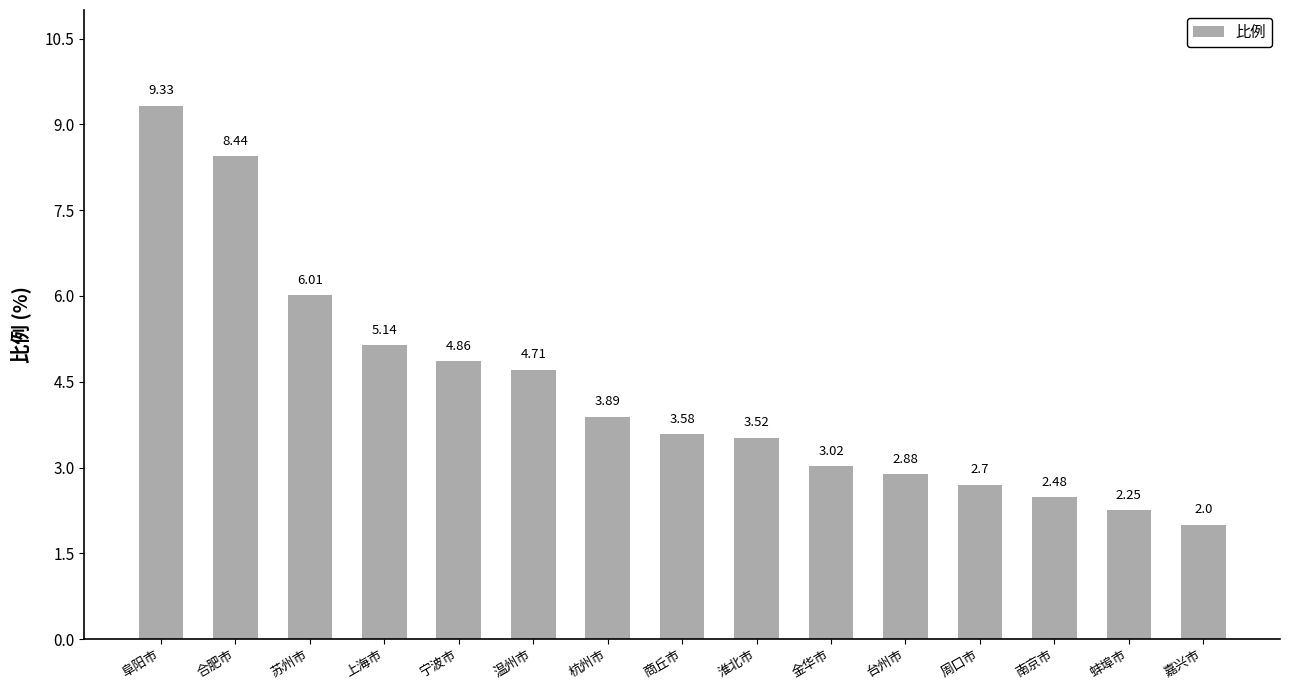

What is the difference between the maximum and second lowest values?

7.1